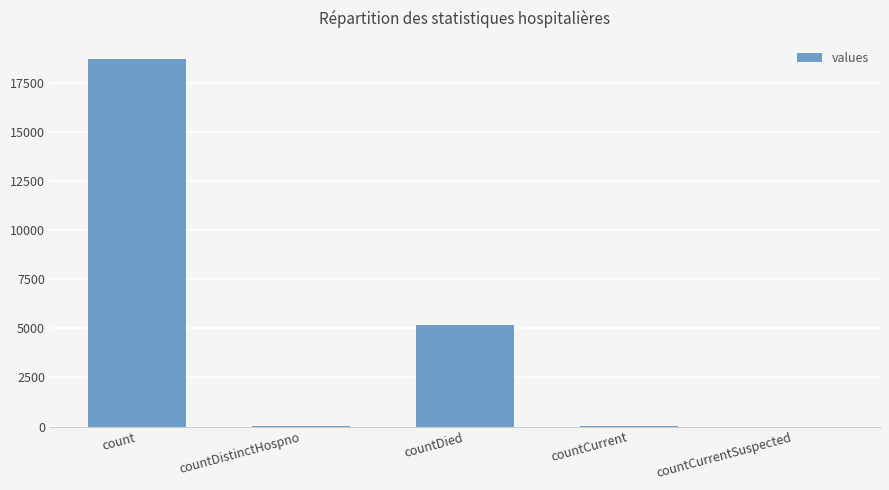

Is it true that the value at countCurrentSuspected is 0?

True